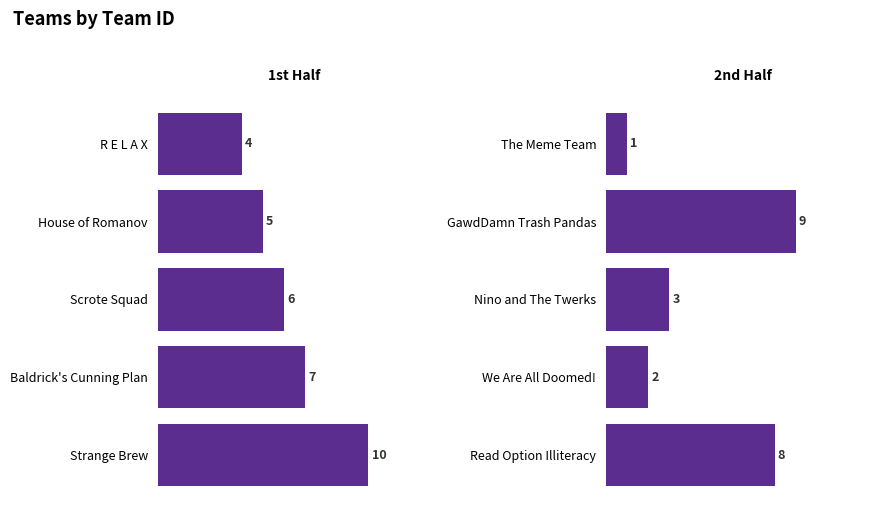

What is the highest value of the Team ID (1st half) series?

10